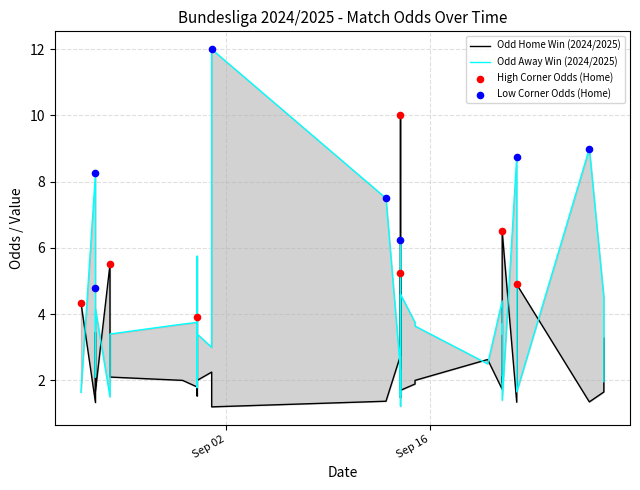

Is the value of Odd_Corners_H at 18 greater than the value of Odd_H_FT at 14?

No